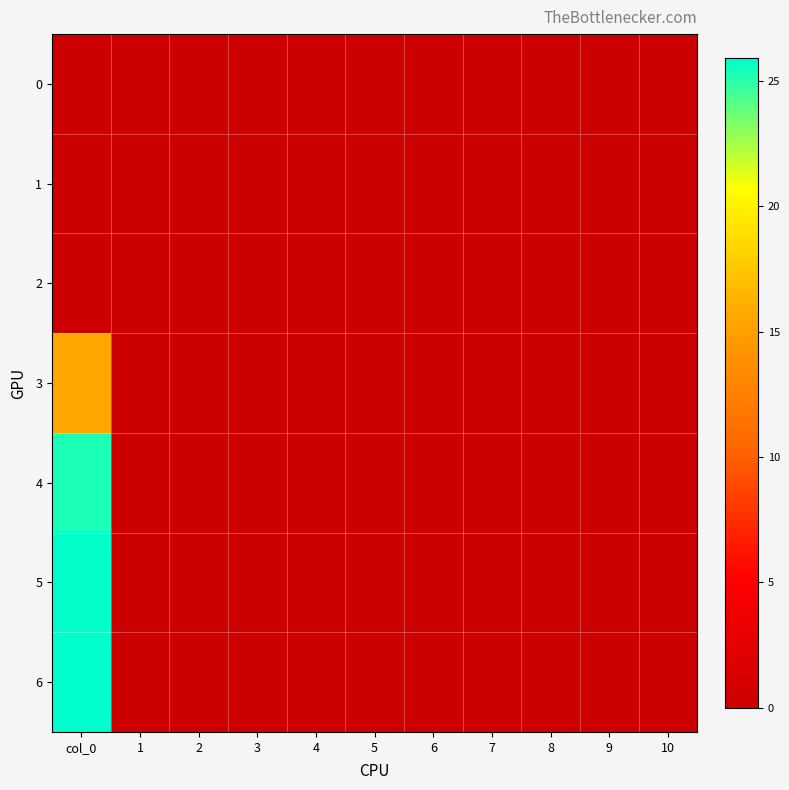

At which category does the chart reach its peak across all series?

col_0